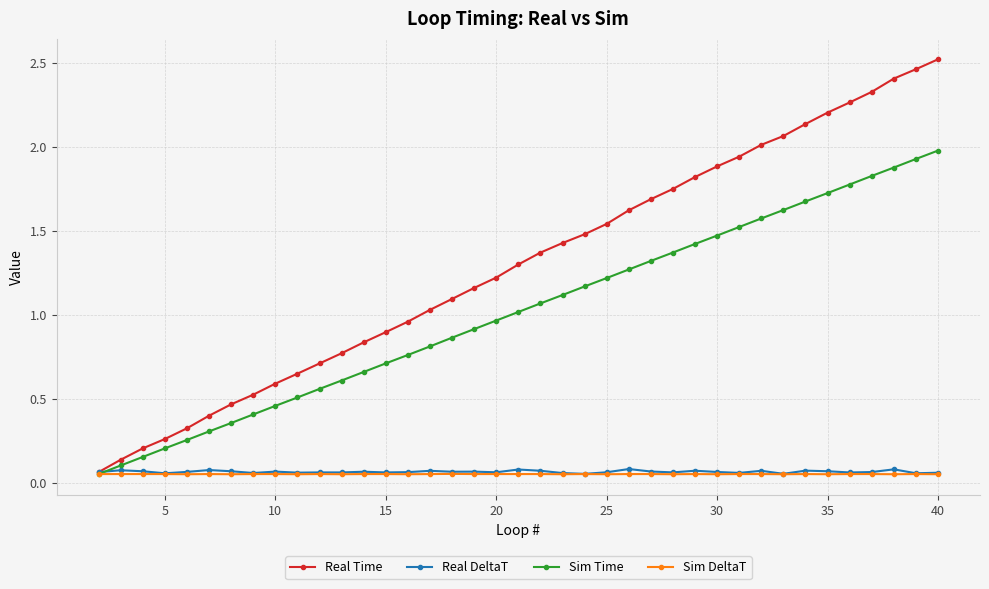

Which series has the widest spread of values?

Real Time